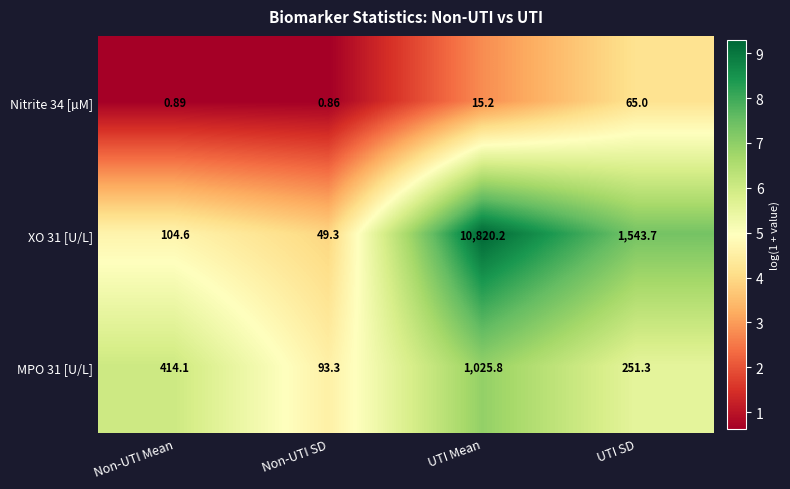

Which category has the lowest value in the MPO 31 [U/L] series?

Non-UTI SD